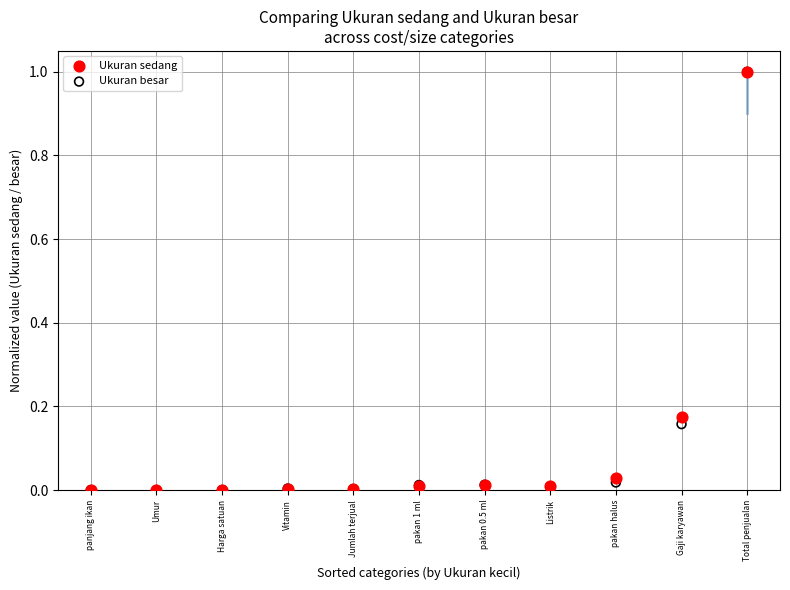

What are all the series names shown in the legend?

Ukuran sedang, Ukuran besar